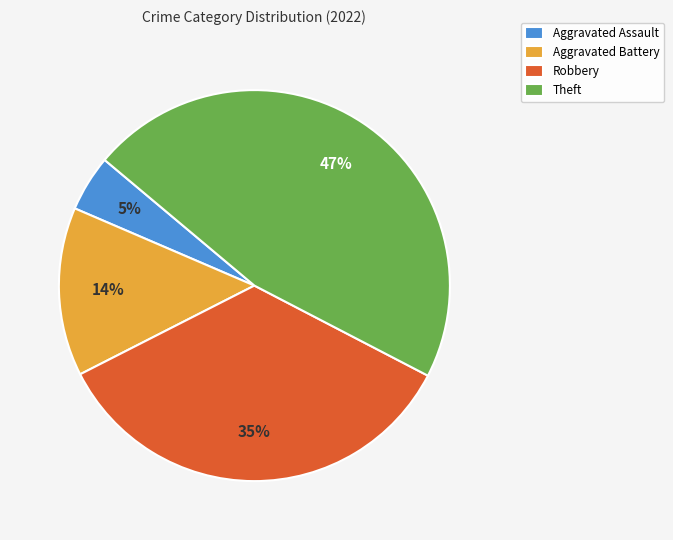

Does Aggravated Battery account for over 50% of the chart?

No